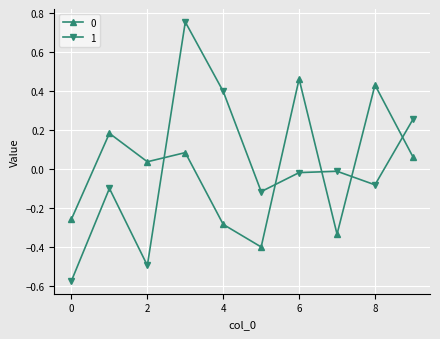

True or false: 1 and 0 intersect in this chart.

True